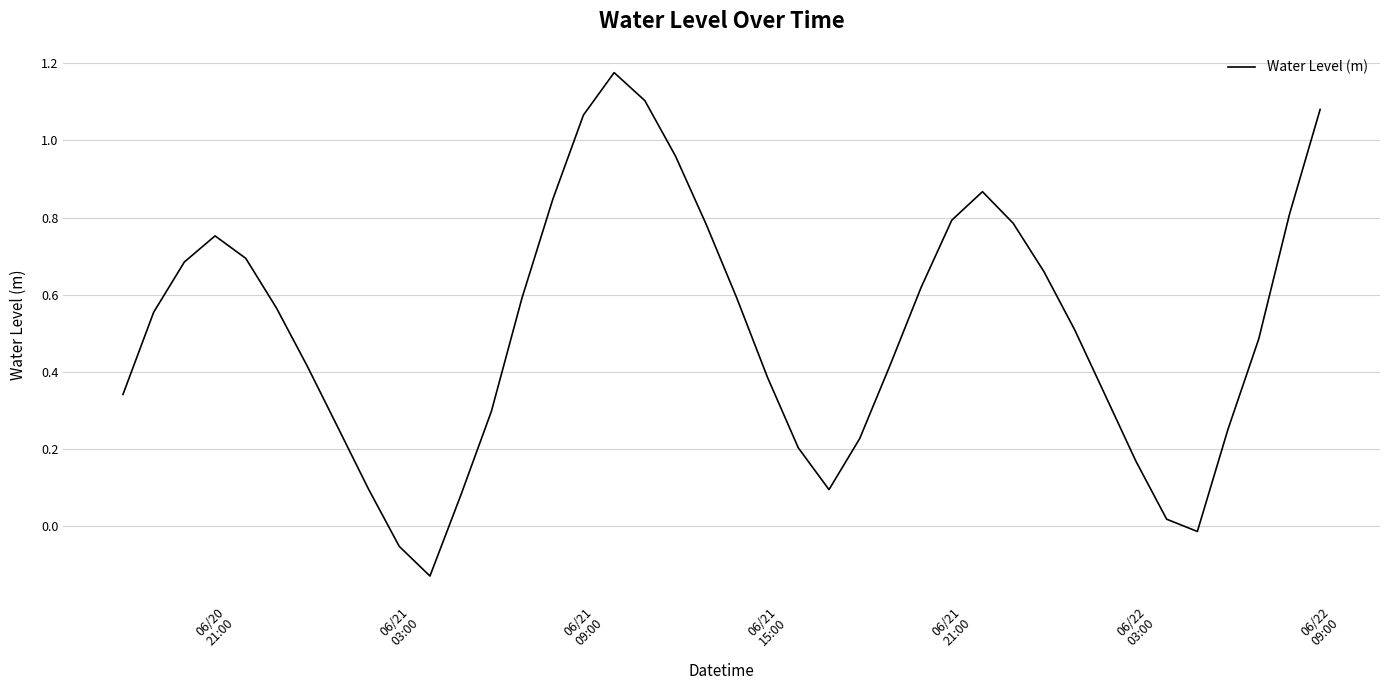

What is the difference between the maximum and minimum values?

1.3